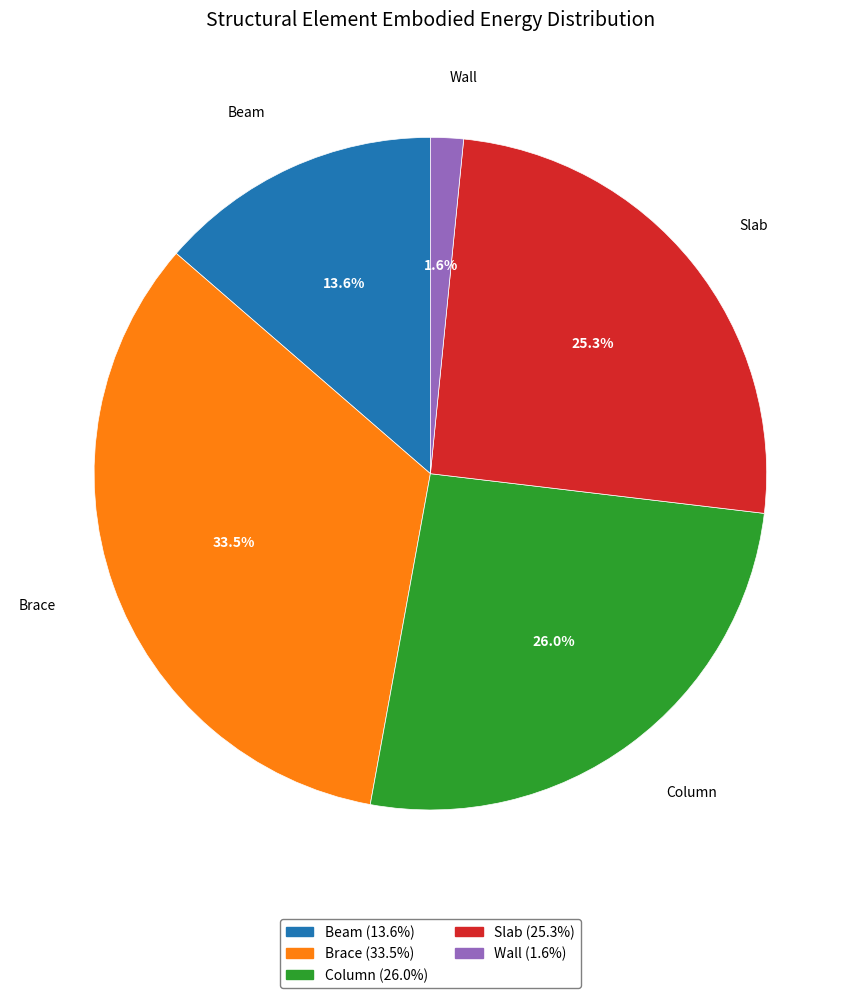

To the nearest percent, what is the combined percentage of Beam and Slab?

39%